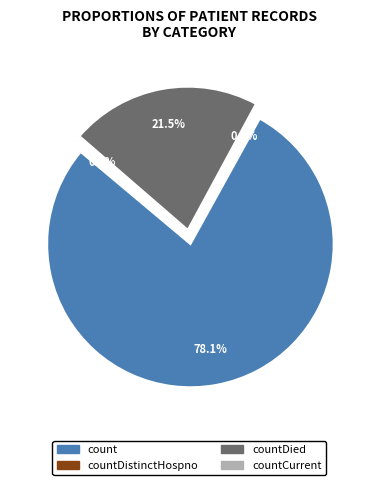

Between countDistinctHospno and countDied, which is larger?

countDied